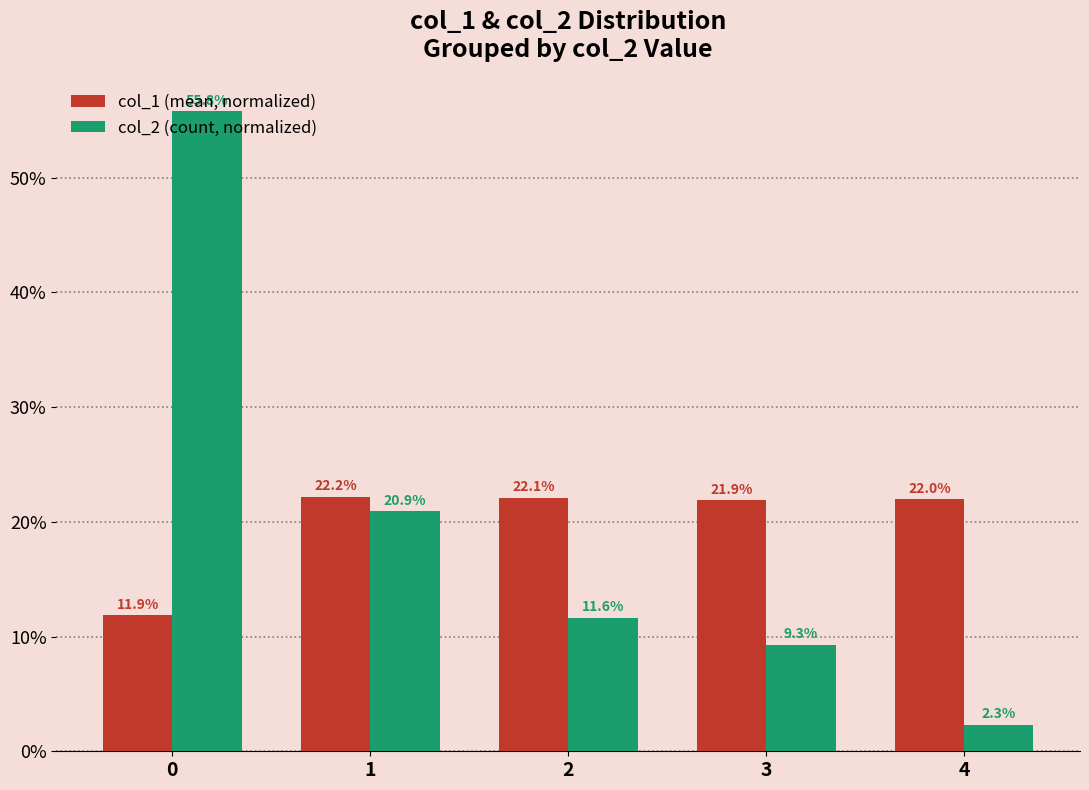

How many values in the col_1 (mean, normalized) series exceed 21?

4